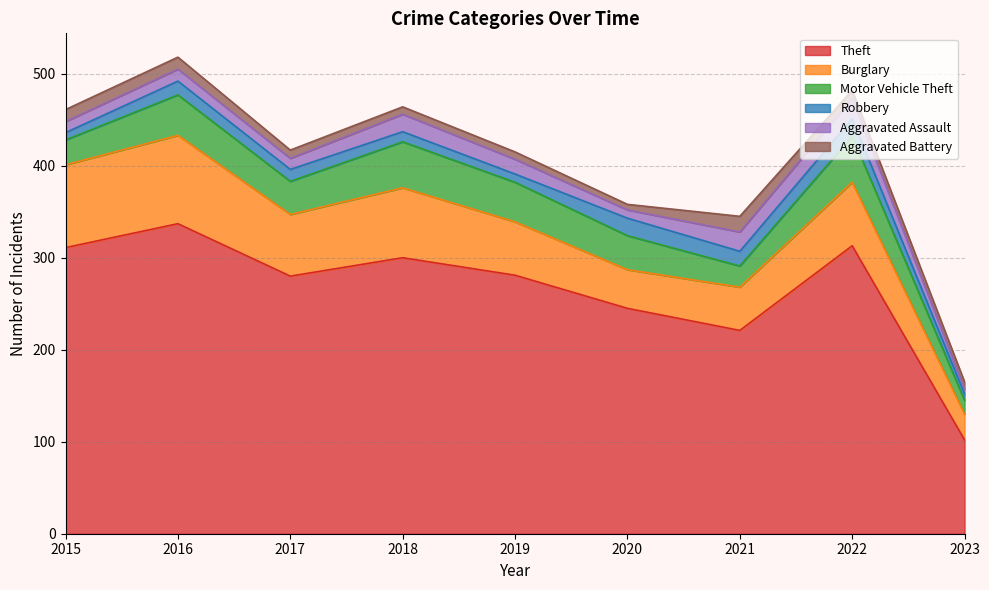

How many lines are shown in the chart?

6